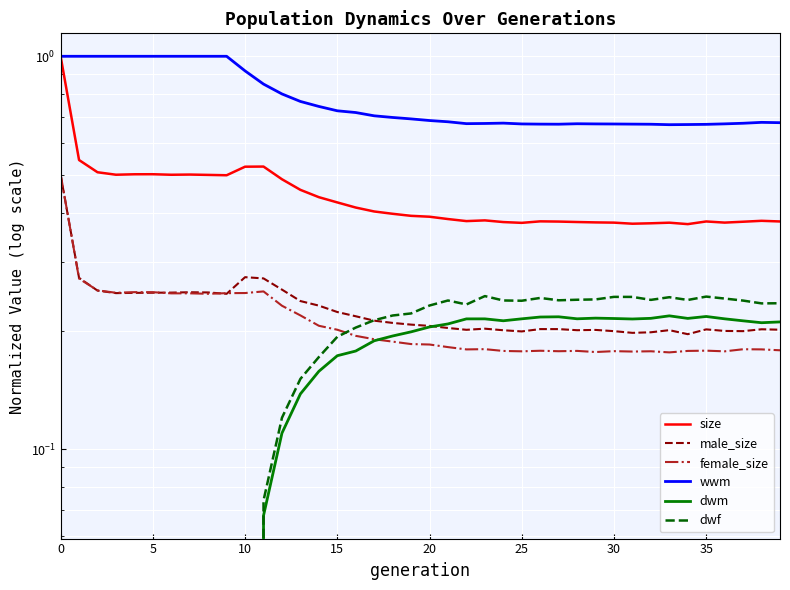

What is the difference between the maximum and second lowest values in the size series?

0.6